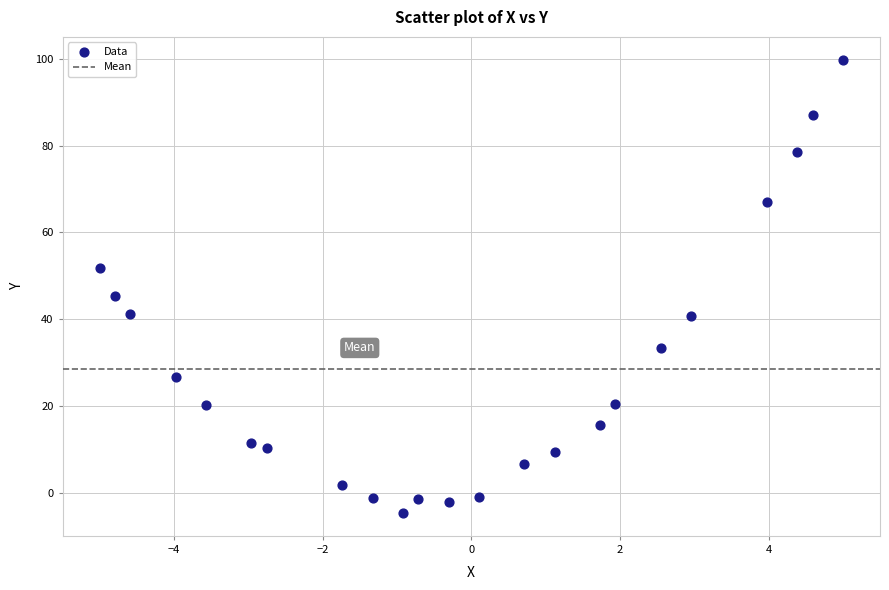

What Y value in the scatter plot is closest to 47?

45.4